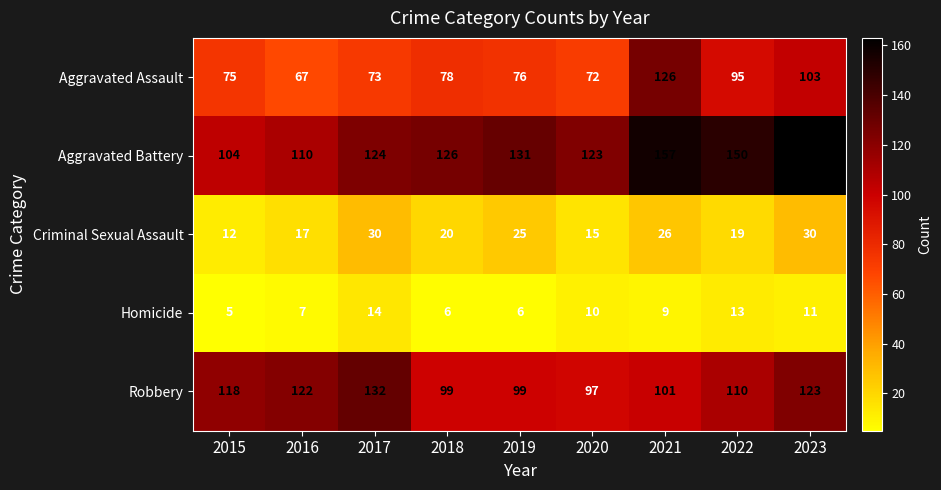

True or false: Aggravated Assault has a value of 128 at 2022.

False